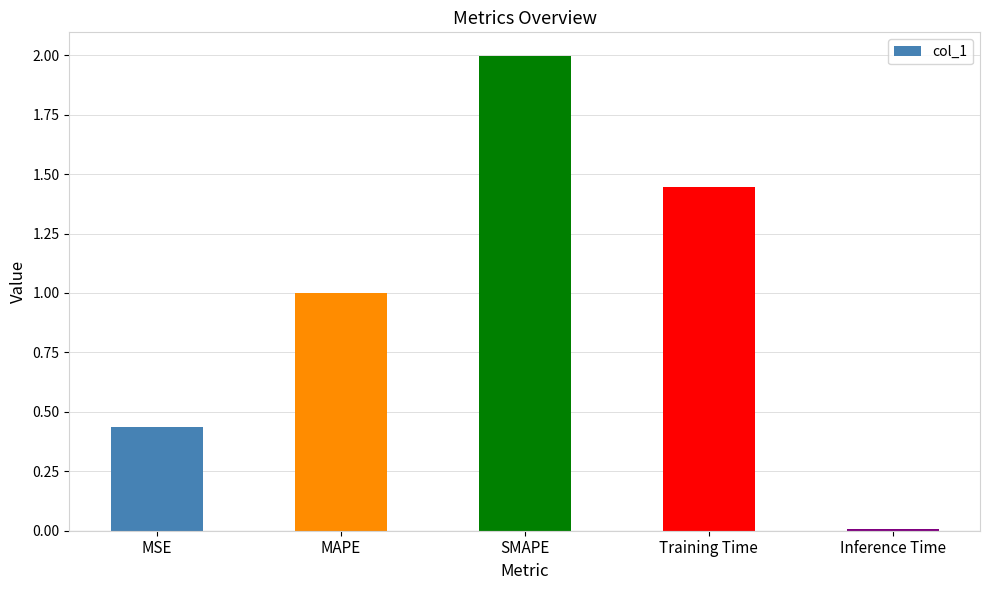

True or false: the data shows 3.6 at SMAPE.

False